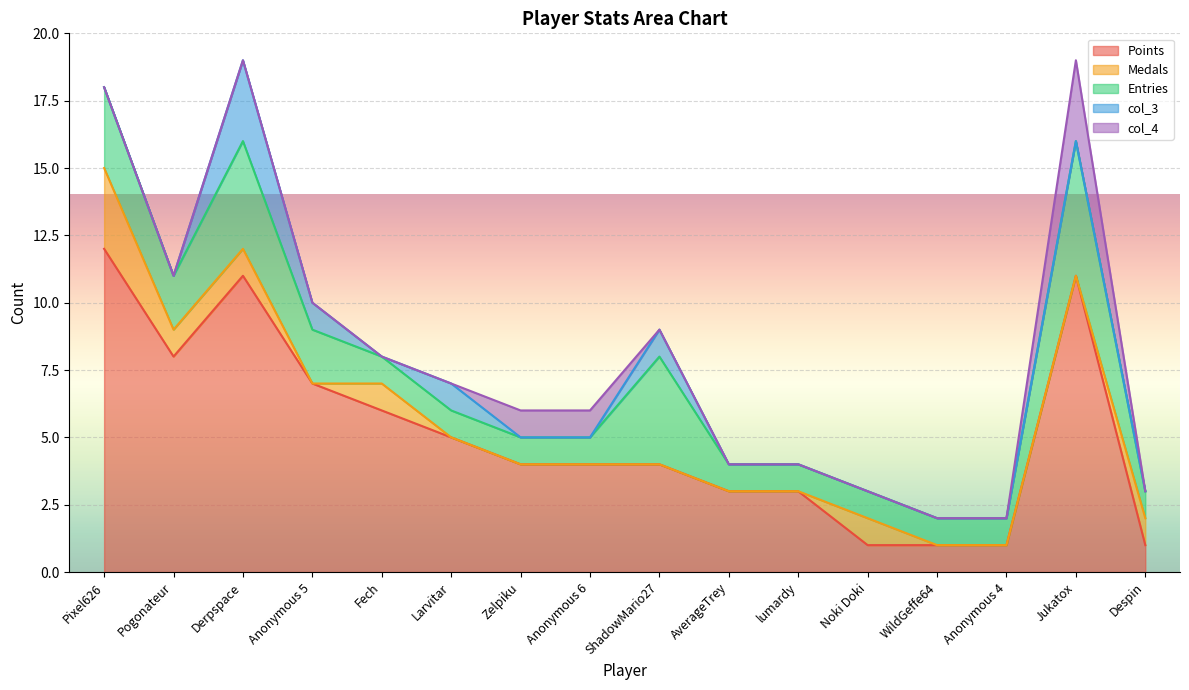

What position from the left is Jukatox?

15